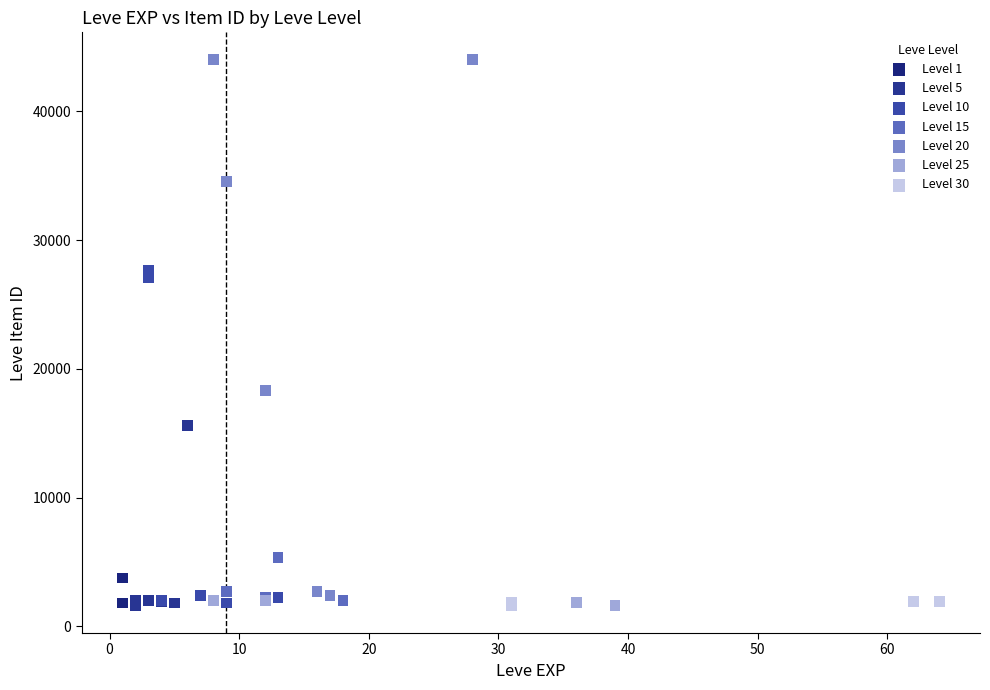

What are all the series names shown in the legend?

Level 1, Level 5, Level 10, Level 15, Level 20, Level 25, Level 30